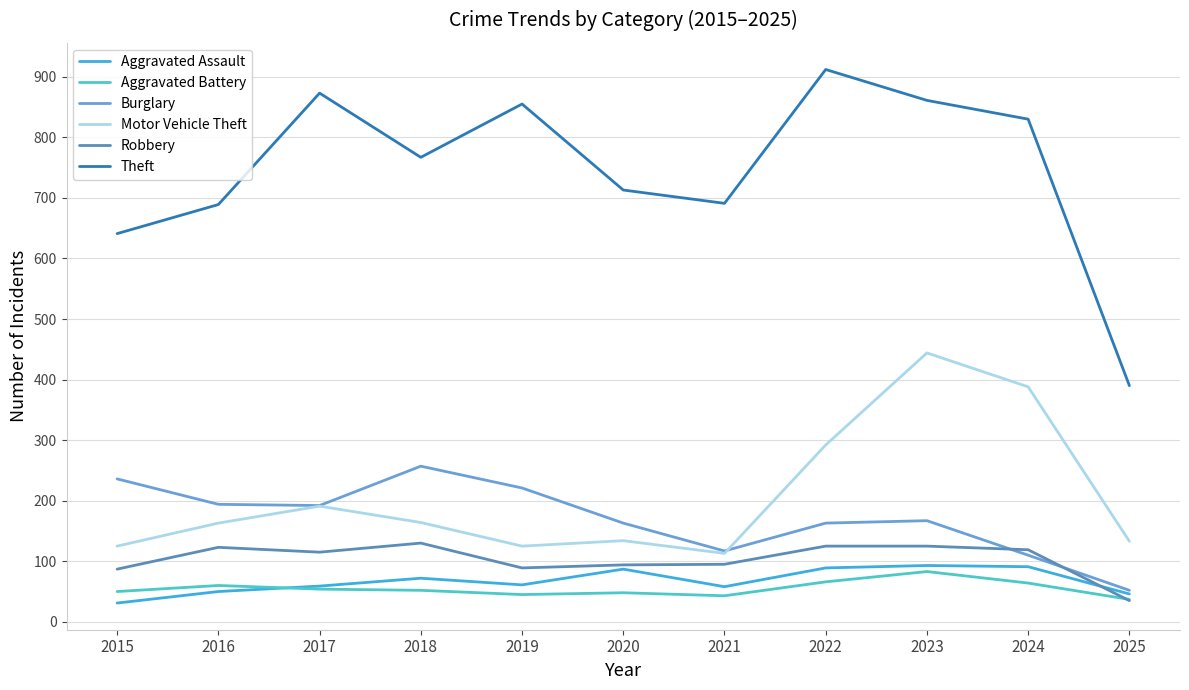

Which series changed the most between 2016 and 2025?

Theft